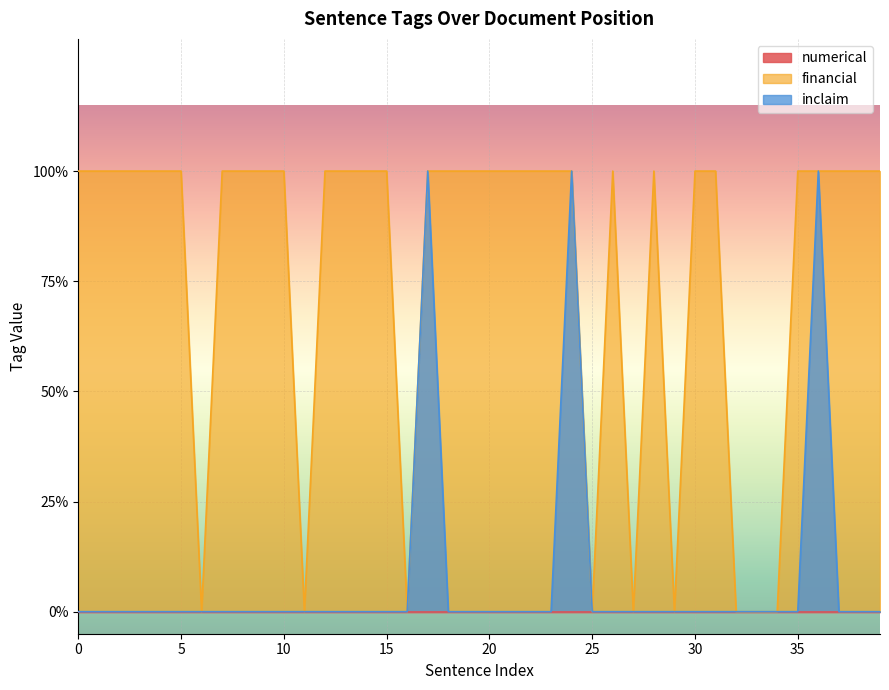

Reading left to right, list all the values displayed in this chart.

financial: 0=1	1=1	2=1	3=1	4=1	5=1	6=0	7=1	8=1	9=1	10=1	11=0	12=1	13=1	14=1	15=1	16=0	17=1	18=1	19=1	20=1	21=1	22=1	23=1	24=1	25=0	26=1	27=0	28=1	29=0	30=1	31=1	32=0	33=0	34=0	35=1	36=1	37=1	38=1	39=1
inclaim: 0=0	1=0	2=0	3=0	4=0	5=0	6=0	7=0	8=0	9=0	10=0	11=0	12=0	13=0	14=0	15=0	16=0	17=1	18=0	19=0	20=0	21=0	22=0	23=0	24=1	25=0	26=0	27=0	28=0	29=0	30=0	31=0	32=0	33=0	34=0	35=0	36=1	37=0	38=0	39=0